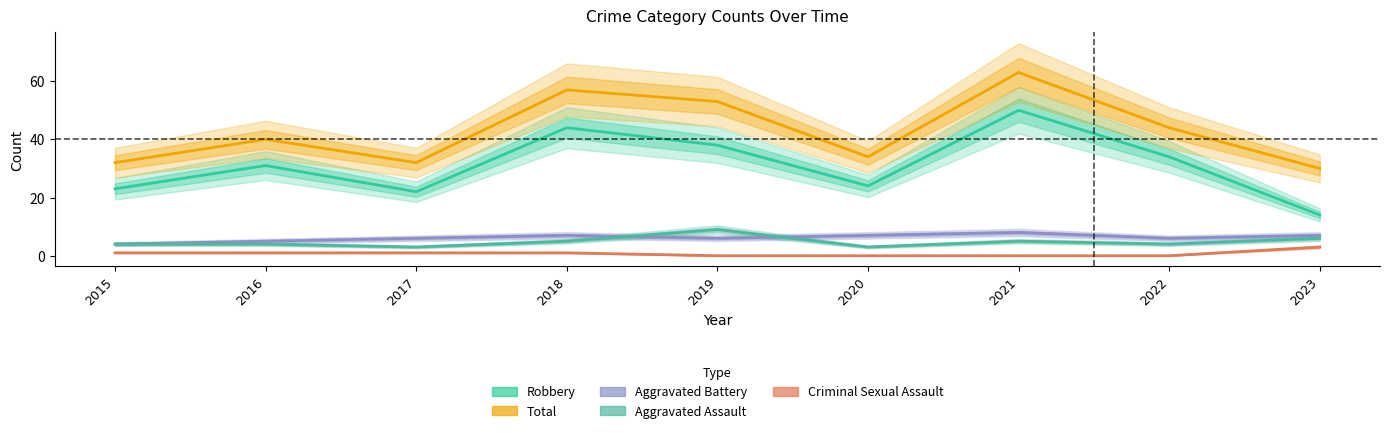

Read the Total value at 2019, to the nearest 10.

50